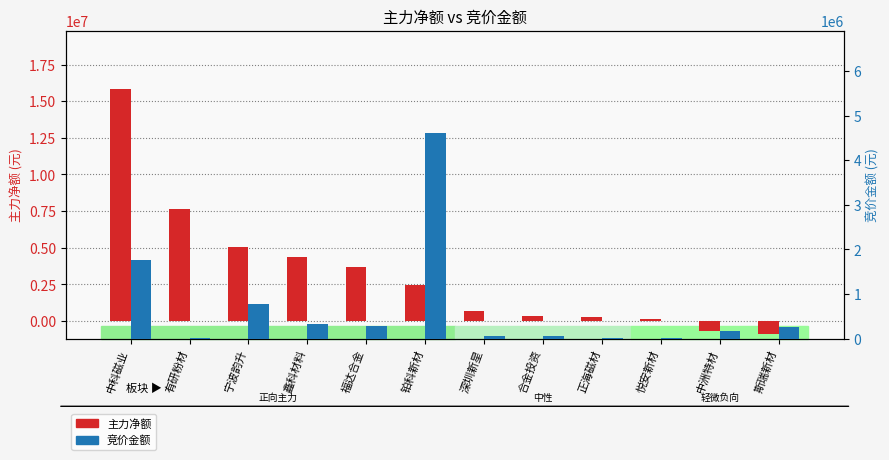

What is the label of the 11th bar from the left?

中洲特材